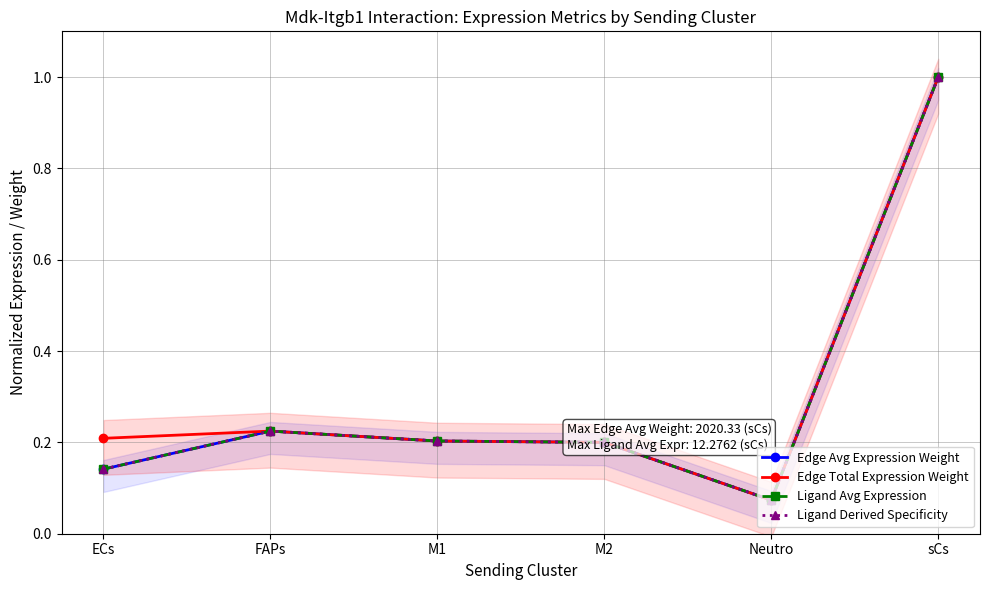

Is this an area chart (filled region under the line)?

No